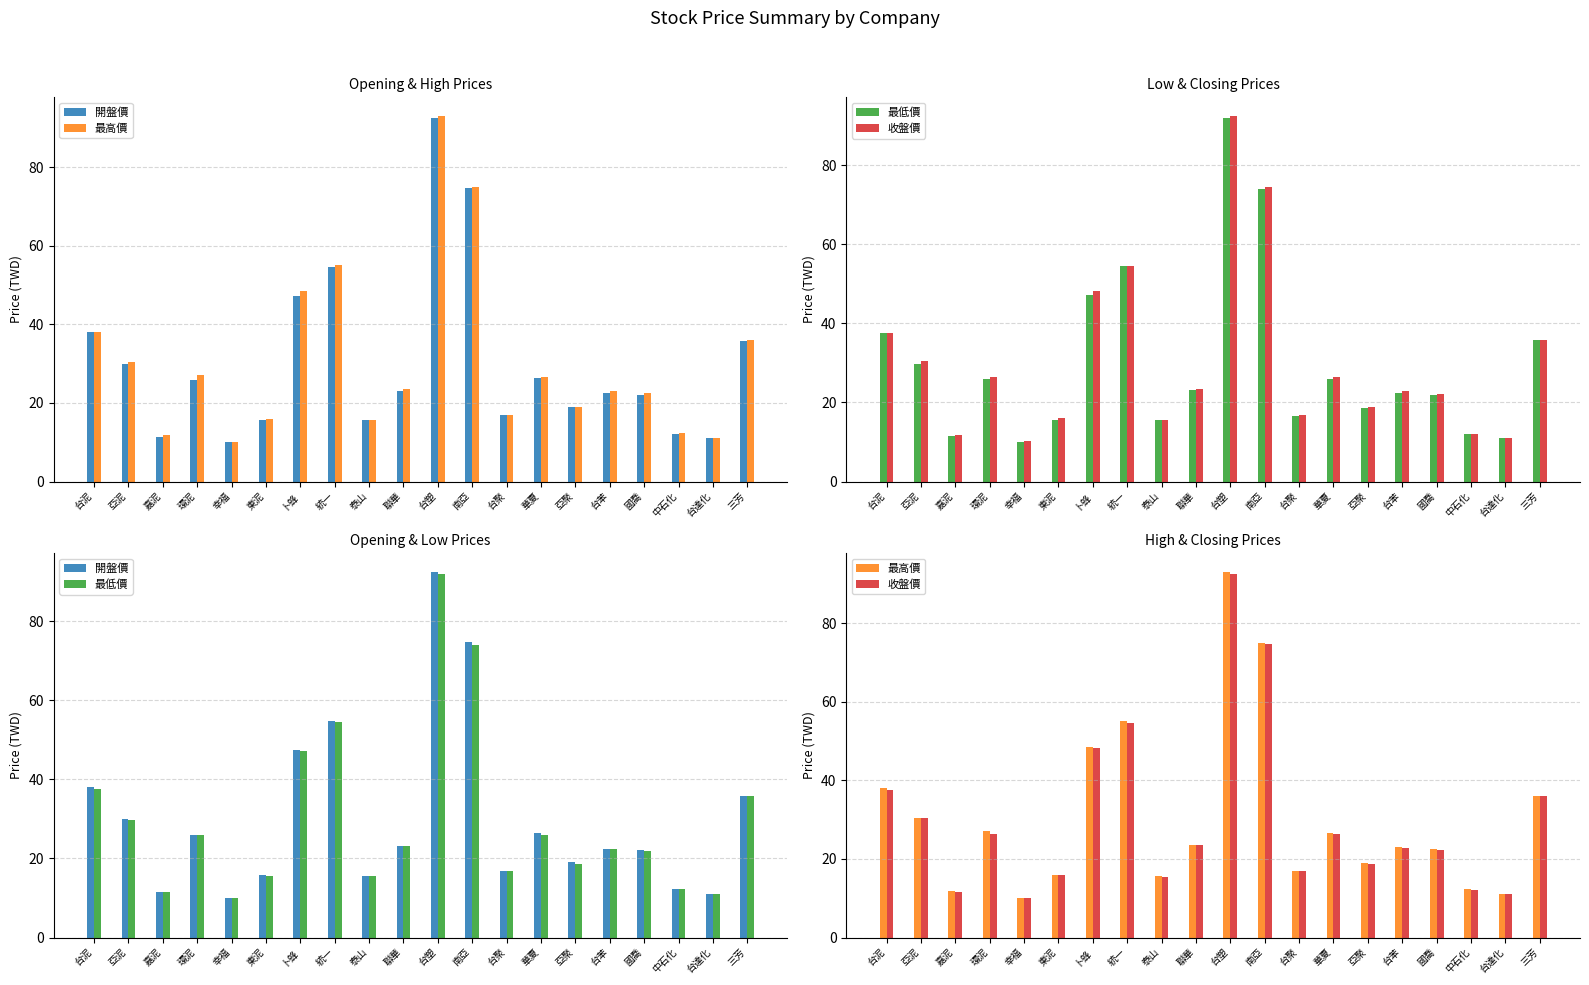

The value of 最高價 at 台聚 is 16.9. True or false?

True